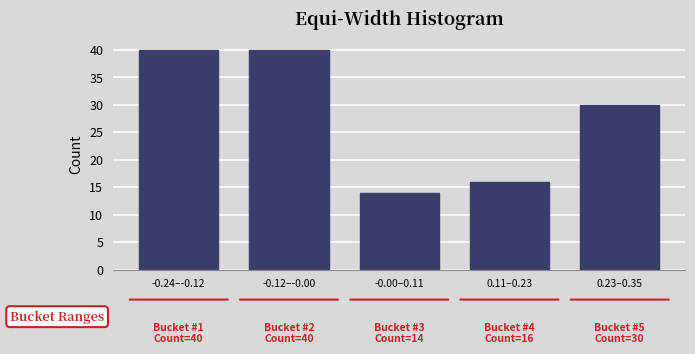

Reading right to left, transcribe all the data shown in this chart.

0.23–0.35=30	0.11–0.23=16	-0.00–0.11=14	-0.12–-0.00=40	-0.24–-0.12=40